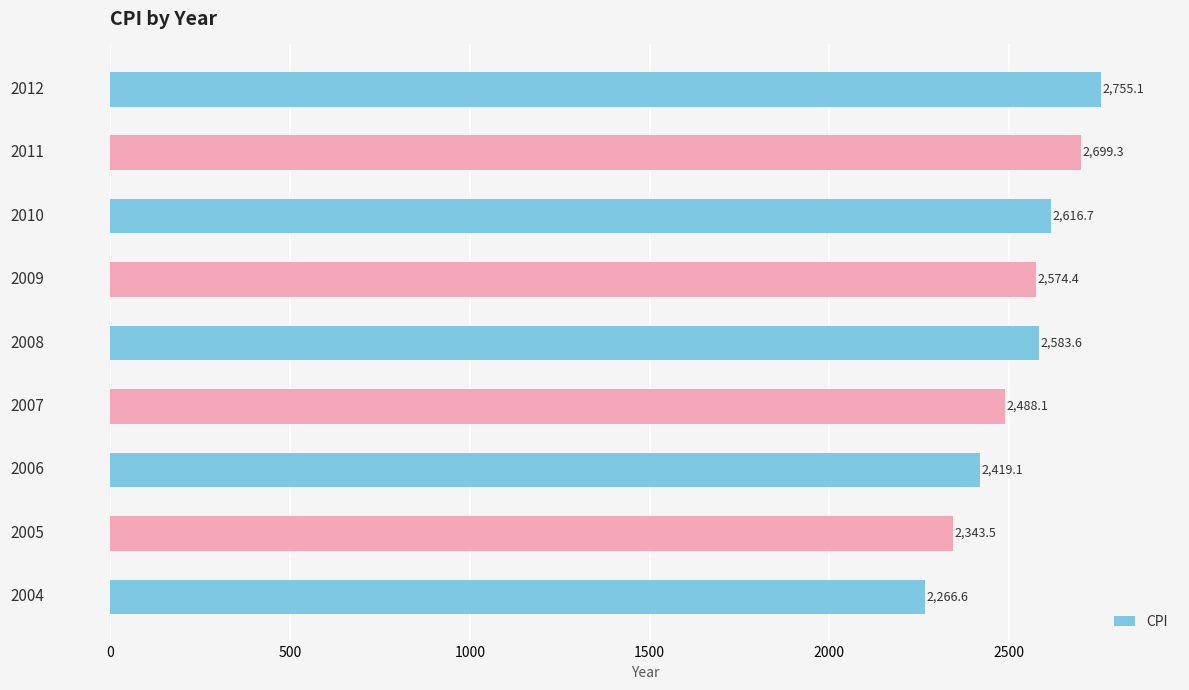

Reading top to bottom, what are all the values shown in this chart?

2012=2755.1	2011=2699.3	2010=2616.7	2009=2574.4	2008=2583.6	2007=2488.1	2006=2419.1	2005=2343.5	2004=2266.6